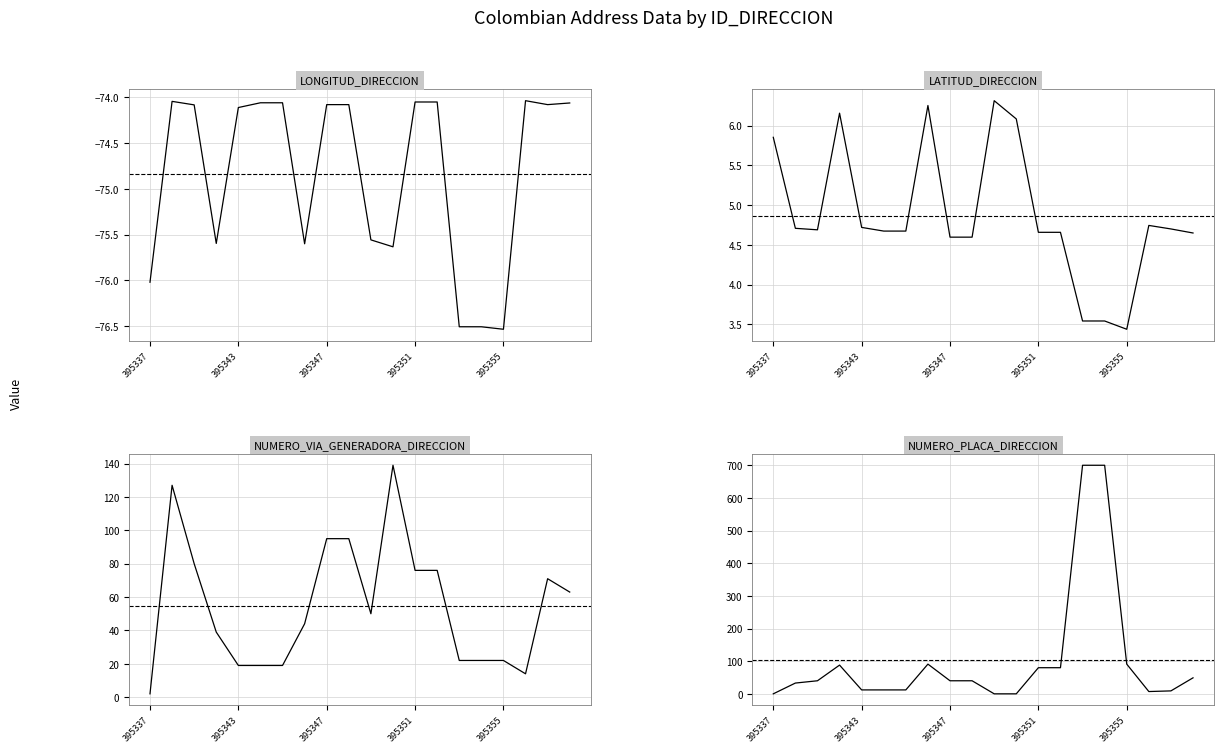

True or false: NUMERO_VIA_GENERADORA_DIRECCION has a value of 22.0 at 14.

True